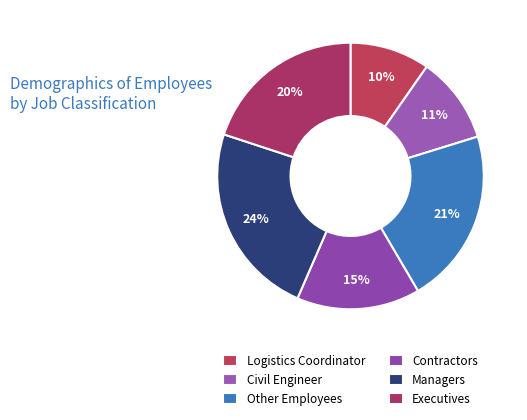

What is the largest slice in the pie chart?

Managers